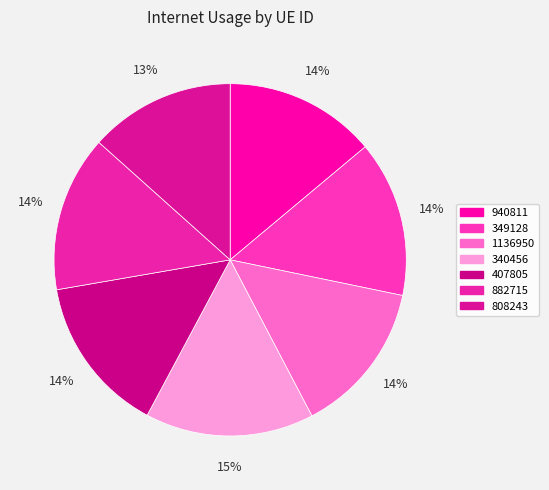

Is 1136950 the majority of the pie?

No